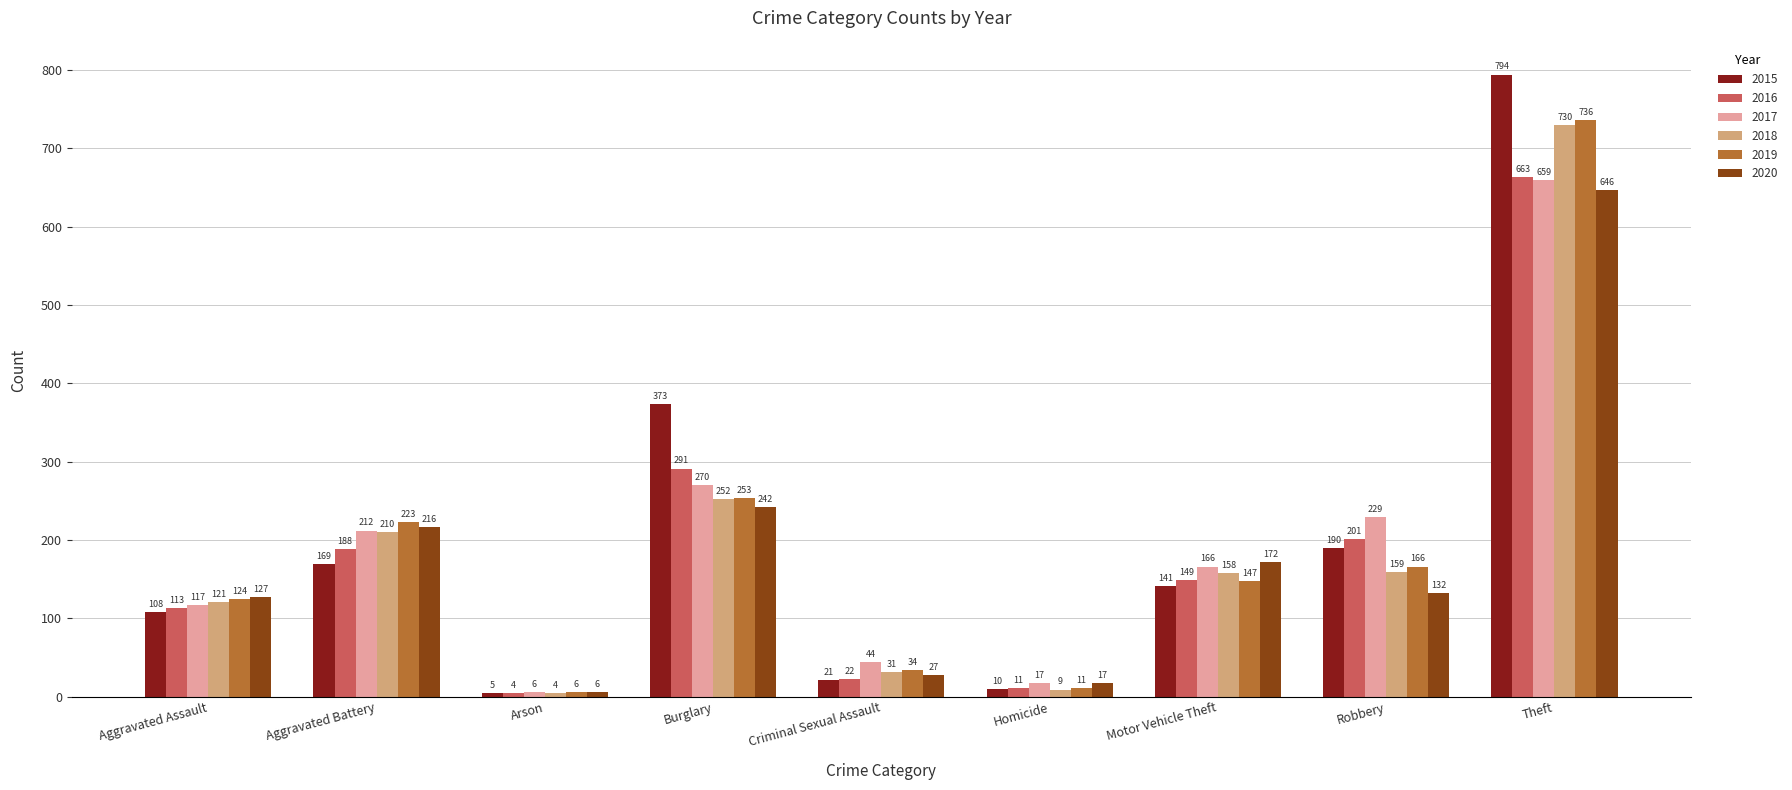

Reading left to right, transcribe all the data shown in this chart.

2015: 108	169	5	373	21	10	141	190	794
2016: 113	188	4	291	22	11	149	201	663
2017: 117	212	6	270	44	17	166	229	659
2018: 121	210	4	252	31	9	158	159	730
2019: 124	223	6	253	34	11	147	166	736
2020: 127	216	6	242	27	17	172	132	646